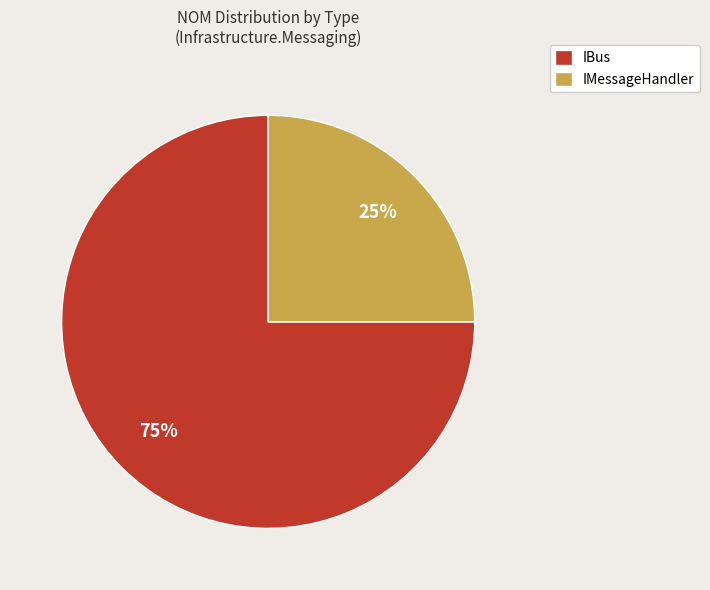

Is IMessageHandler the majority of the pie?

No